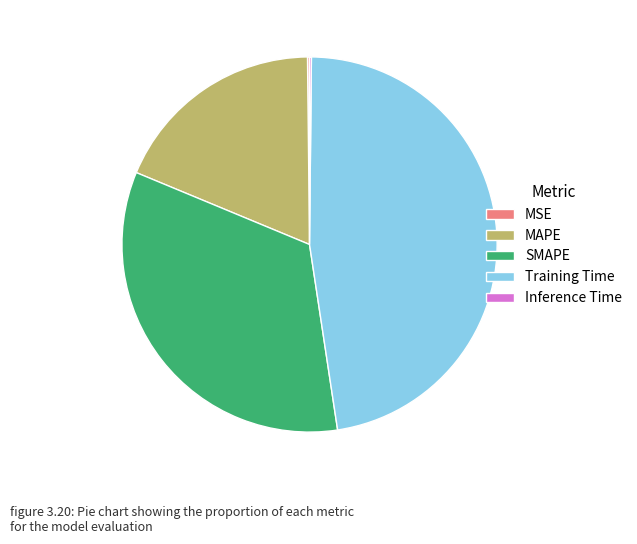

Is it true that MAPE is 29% of the pie?

False